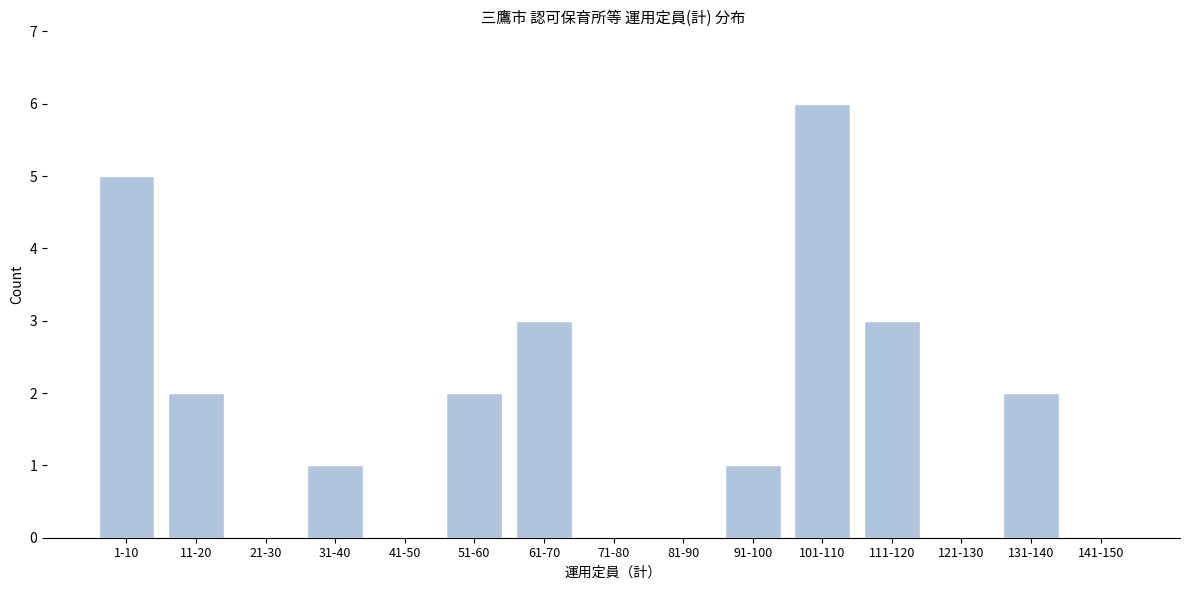

Reading right to left, what are all the values shown in this chart?

141-150=0	131-140=2	121-130=0	111-120=3	101-110=6	91-100=1	81-90=0	71-80=0	61-70=3	51-60=2	41-50=0	31-40=1	21-30=0	11-20=2	1-10=5